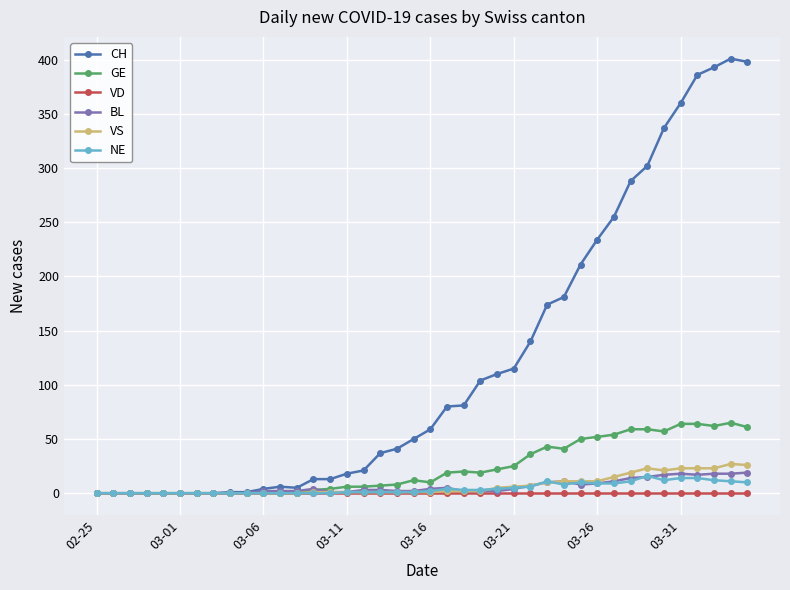

Count the number of categories in the chart.

40